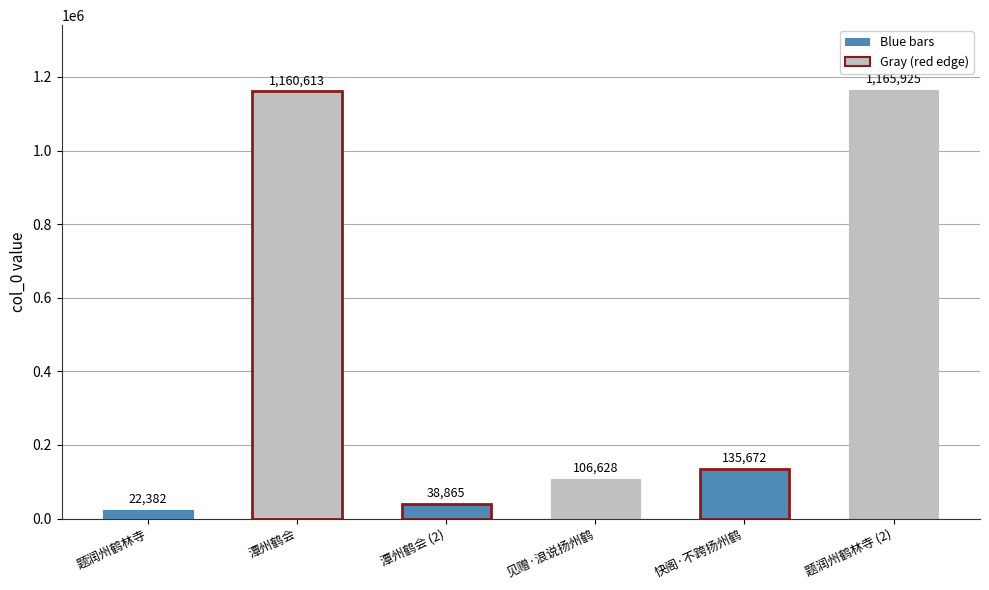

Does the chart contain stacked bars?

No